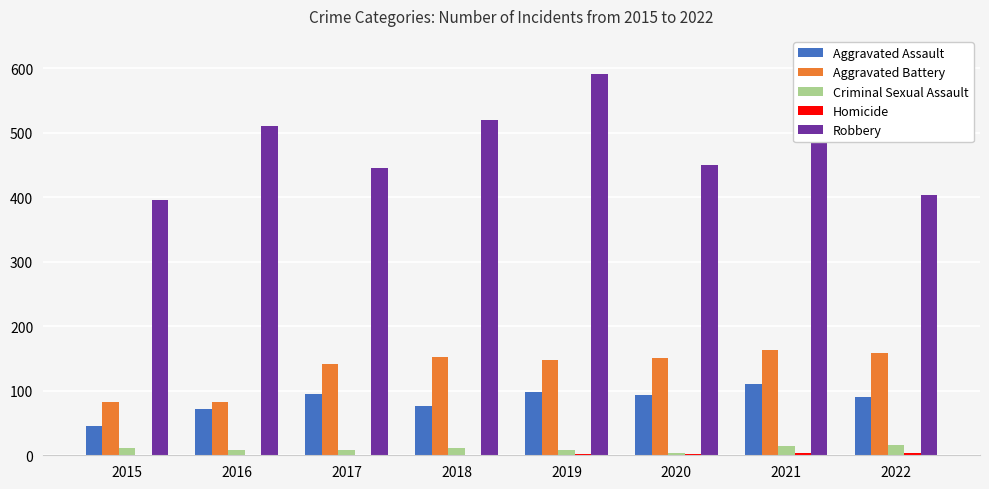

What is the highest value of the Robbery series?

591